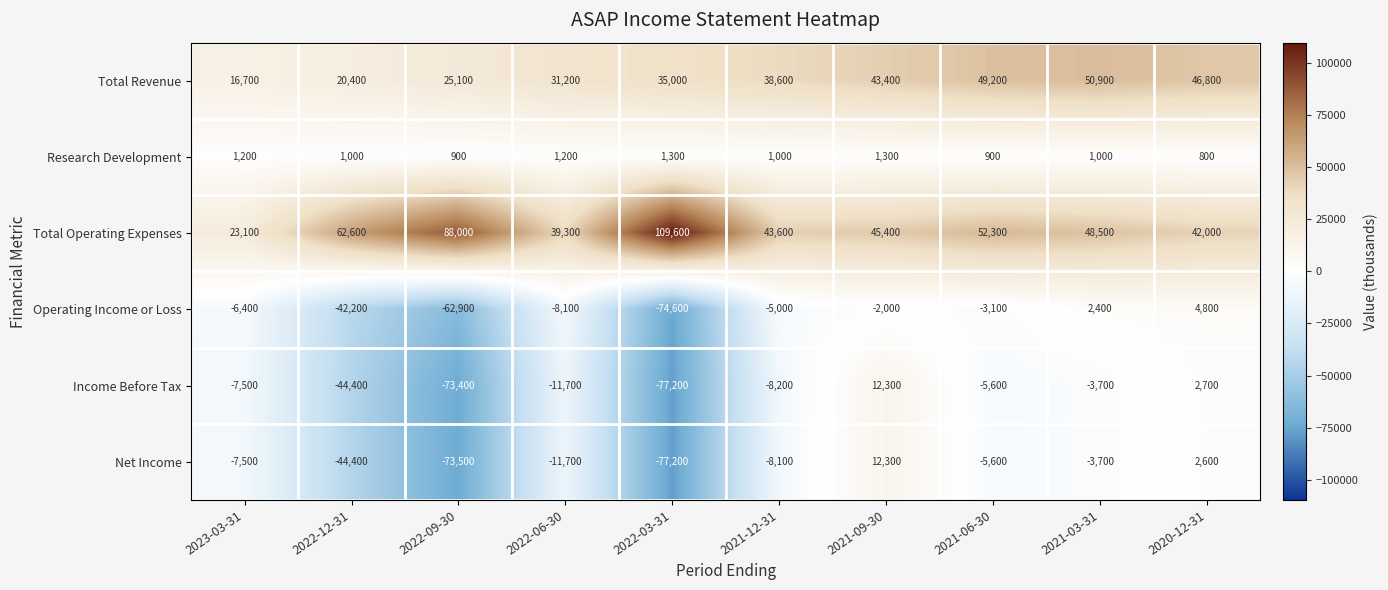

What is the total value across all series at 2021-12-31?

61900